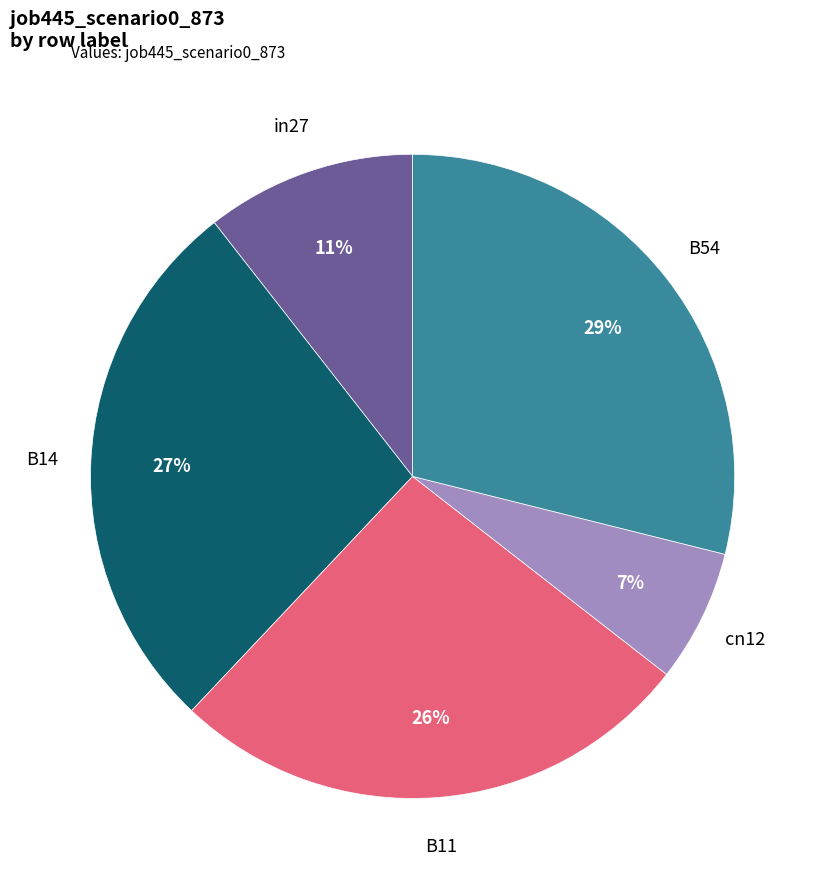

To the nearest percent, what is the difference between the largest and smallest slice percentages?

22%